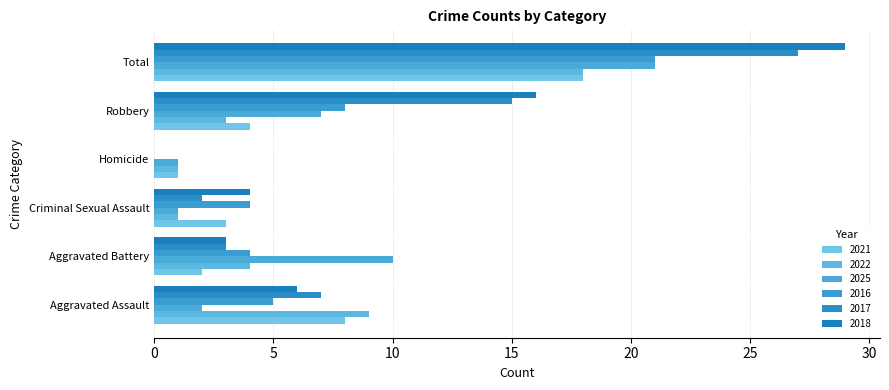

Which series has the largest total across all categories?

2018